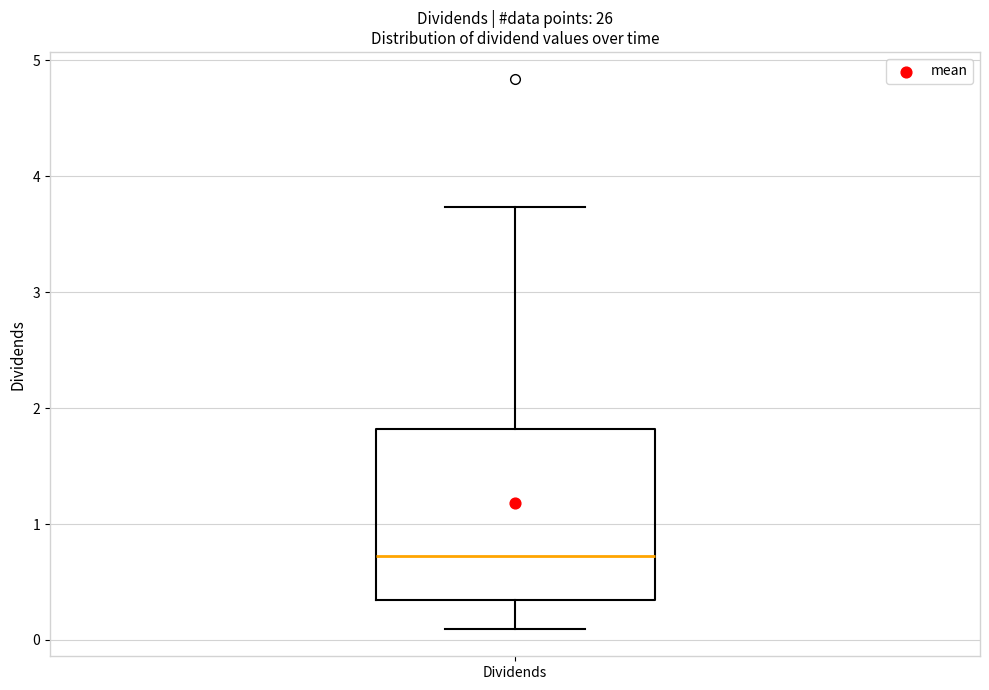

Transcribe this box plot: give where the median line is, the range the box spans, and where the two whiskers end, as read against the y-axis. The values are not printed on the chart, so give them approximately, as read against the axis.

median 0.7, box 0.3 to 1.8, whiskers 0.1 to 3.7